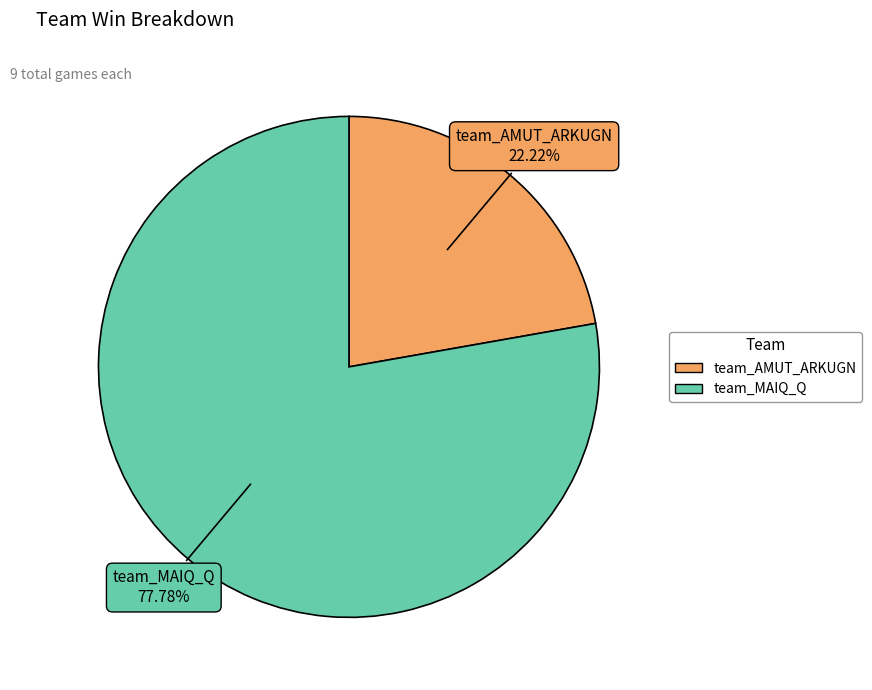

Approximately how many times larger is the value at team_AMUT_ARKUGN compared to team_MAIQ_Q?

0.3